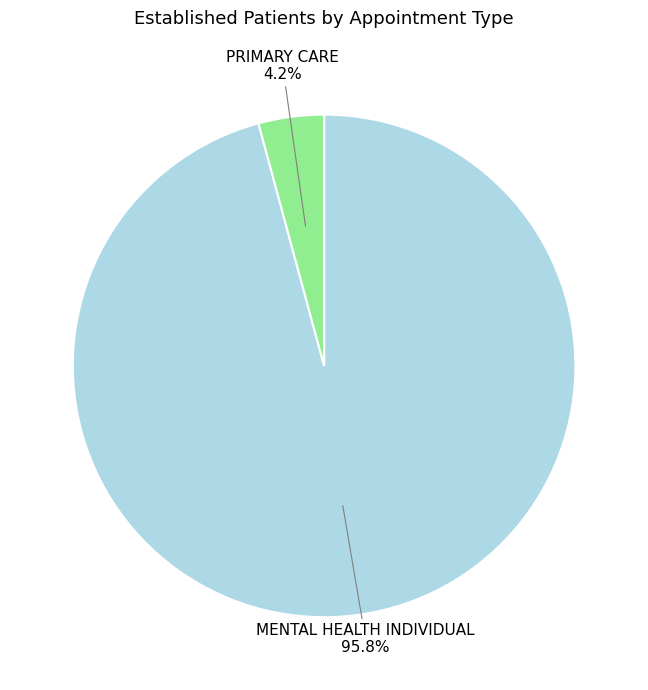

Count the number of slices in the pie.

2